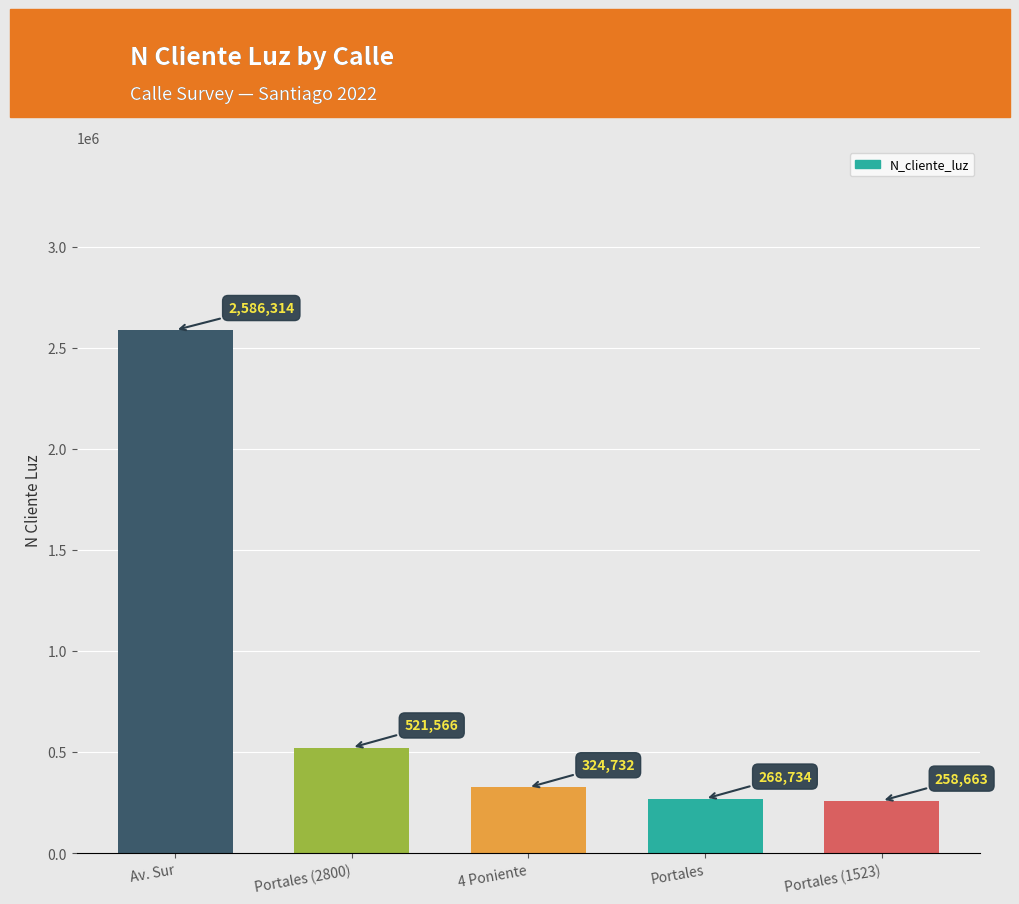

Rank the categories by value from lowest to highest.

Portales (1523), Portales, 4 Poniente, Portales (2800), Av. Sur